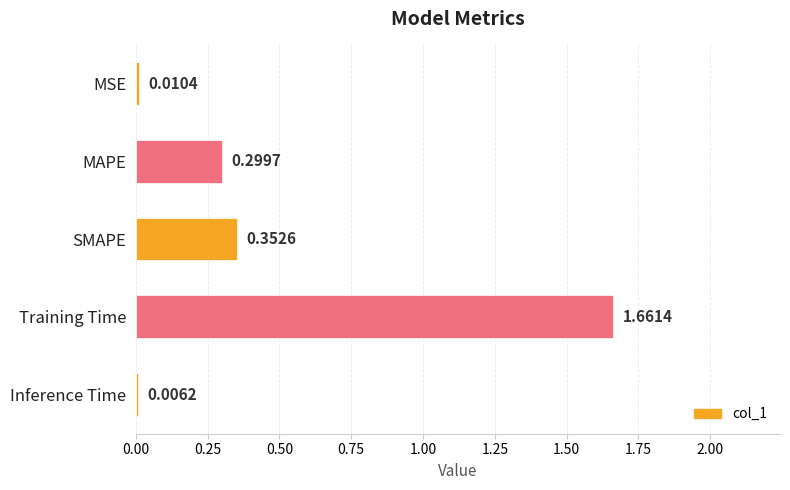

At which label is the value closest to 0?

Inference Time